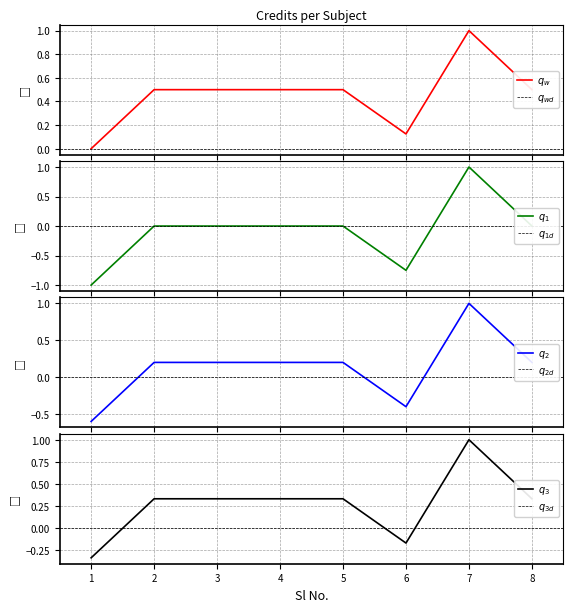

Rank the categories by value from lowest to highest.

1, 6, 2, 3, 4, 5, 8, 7